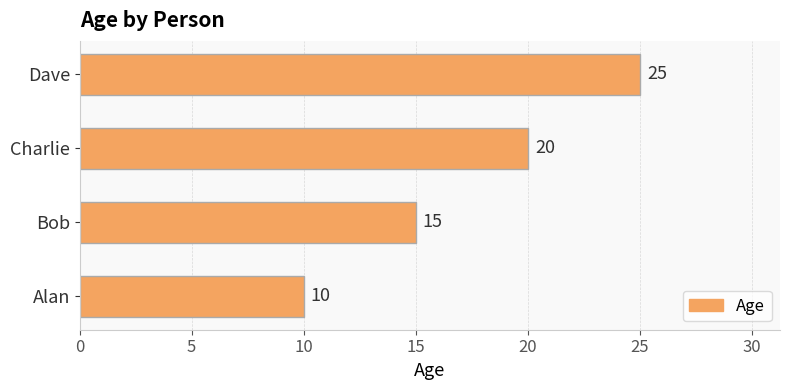

Rank the categories by value from highest to lowest.

Dave, Charlie, Bob, Alan